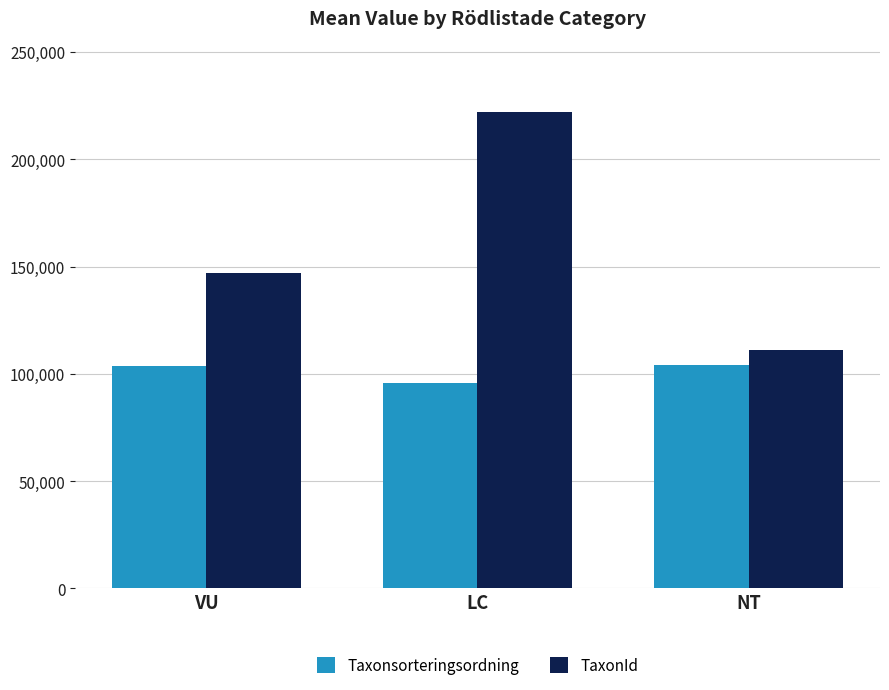

What is the label of the 2nd bar from the left?

LC